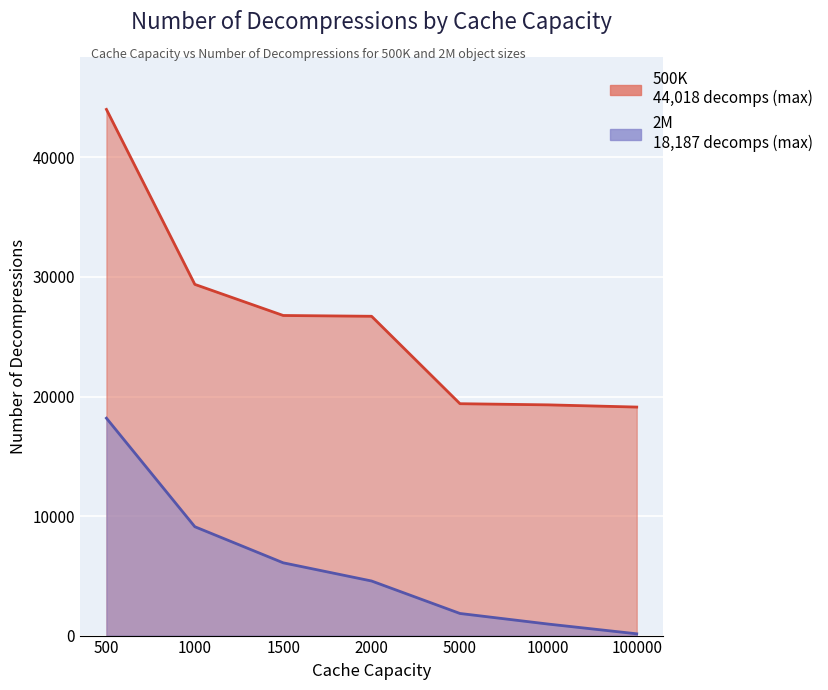

At which label does 500K first exceed 26712?

500